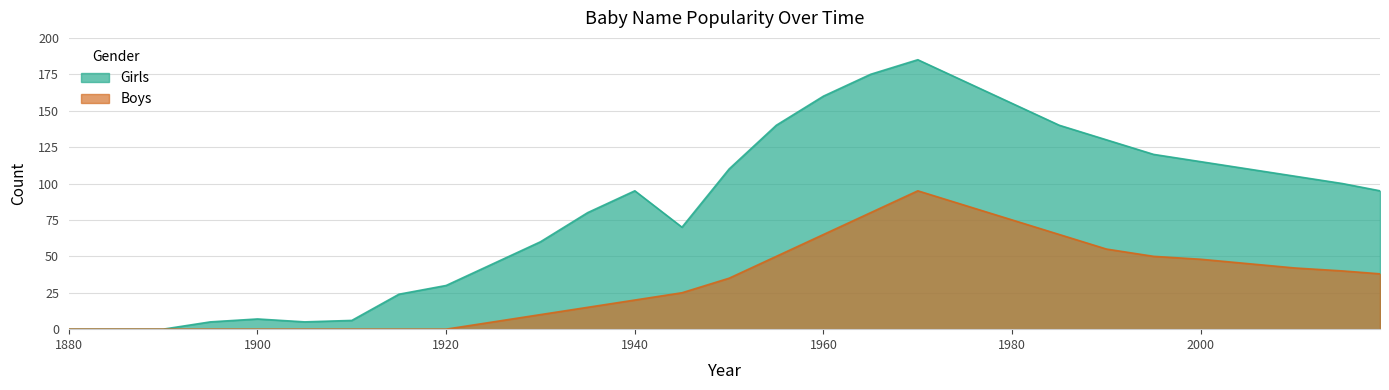

What is the spread (max minus min) of values at 2019?

57